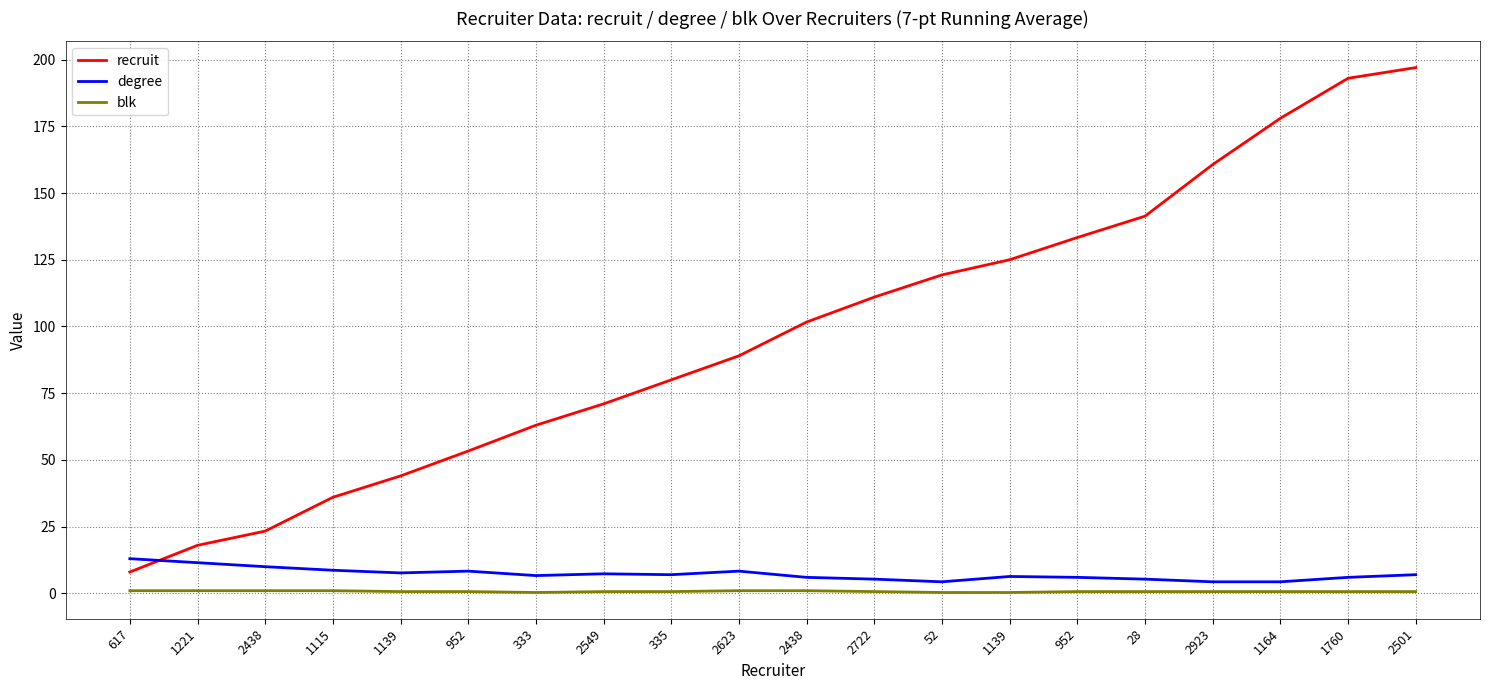

What is the label of the 20th point from the left?

2501